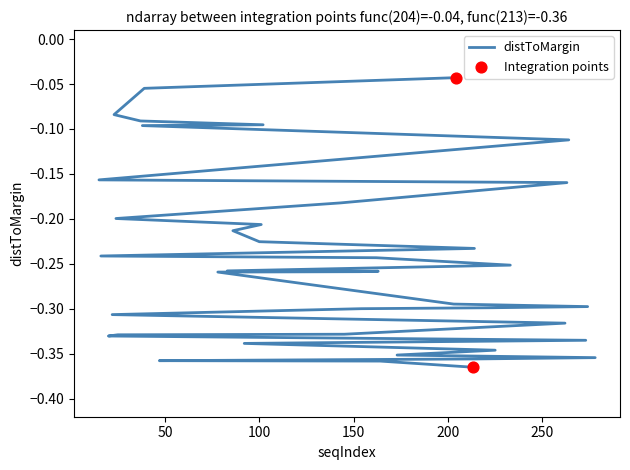

What is the change in value from 37 to 100?

-0.1